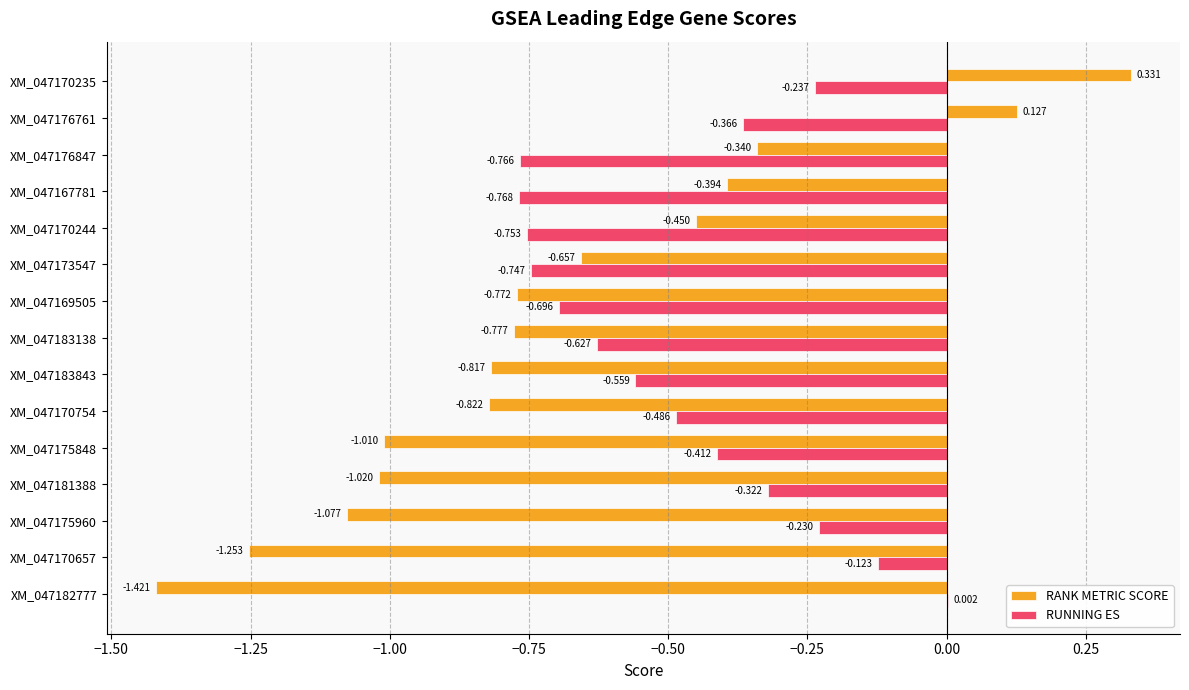

Which series changed the most between XM_047170235 and XM_047167781?

RANK METRIC SCORE